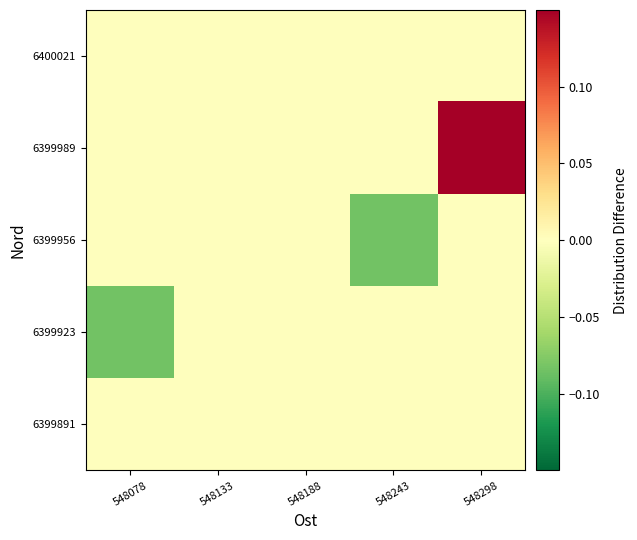

Reading left to right, what are all the values shown in this chart?

6399891: 548078=0.0	548133=0.0	548188=0.0	548243=0.0	548298=0.0
6399923: 548078=-0.1	548133=0.0	548188=0.0	548243=0.0	548298=0.0
6399956: 548078=0.0	548133=0.0	548188=0.0	548243=-0.1	548298=0.0
6399989: 548078=0.0	548133=0.0	548188=0.0	548243=0.0	548298=0.2
6400021: 548078=0.0	548133=0.0	548188=0.0	548243=0.0	548298=0.0